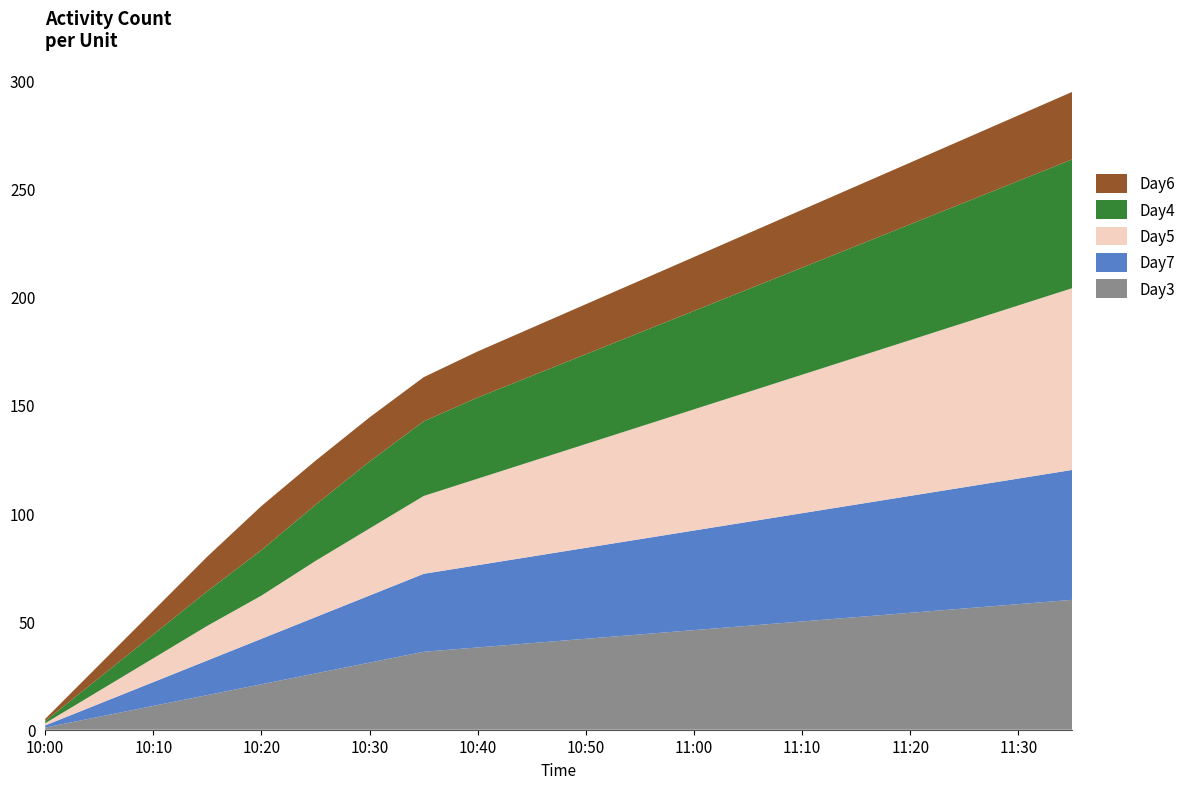

Reading right to left, transcribe all the data shown in this chart.

Day3: 60.0	58.0	56.0	54.0	52.0	50.0	48.0	46.0	44.0	42.0	40.0	38.0	36.0	31.0	26.0	21.0	16.0	11.0	6.0	1.0
Day7: 60.0	58.0	56.0	54.0	52.0	50.0	48.0	46.0	44.0	42.0	40.0	38.0	36.0	31.0	26.0	21.0	16.0	11.0	6.0	1.0
Day5: 84.0	80.0	76.0	72.0	68.0	64.0	60.0	56.0	52.0	48.0	44.0	40.0	36.0	30.9	25.9	19.9	16.0	11.0	6.0	1.0
Day4: 59.5	57.5	55.5	53.5	51.5	49.5	47.5	45.5	43.5	41.5	39.5	37.5	34.5	30.9	25.9	21.0	16.0	11.0	6.0	1.0
Day6: 31.2	30.3	29.4	28.5	27.6	26.7	25.8	24.9	24.0	23.1	22.2	21.3	20.4	20.4	20.4	20.4	16.0	11.0	6.0	1.0